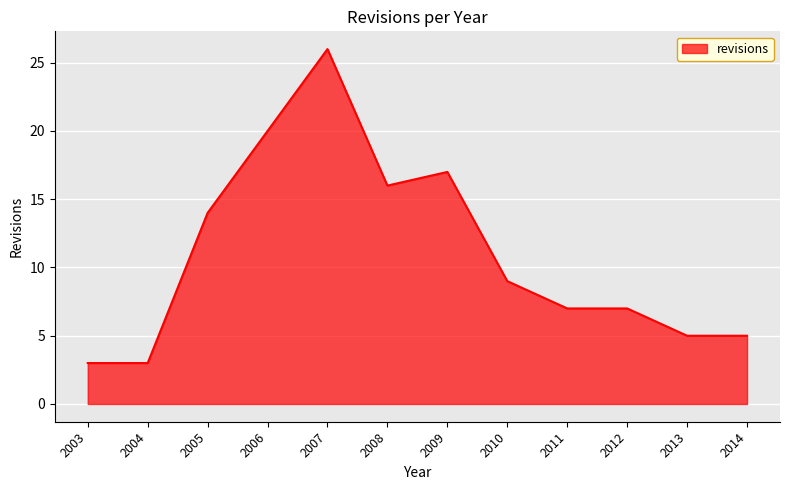

Reading left to right, what are all the values shown in this chart?

3	3	14	20	26	16	17	9	7	7	5	5